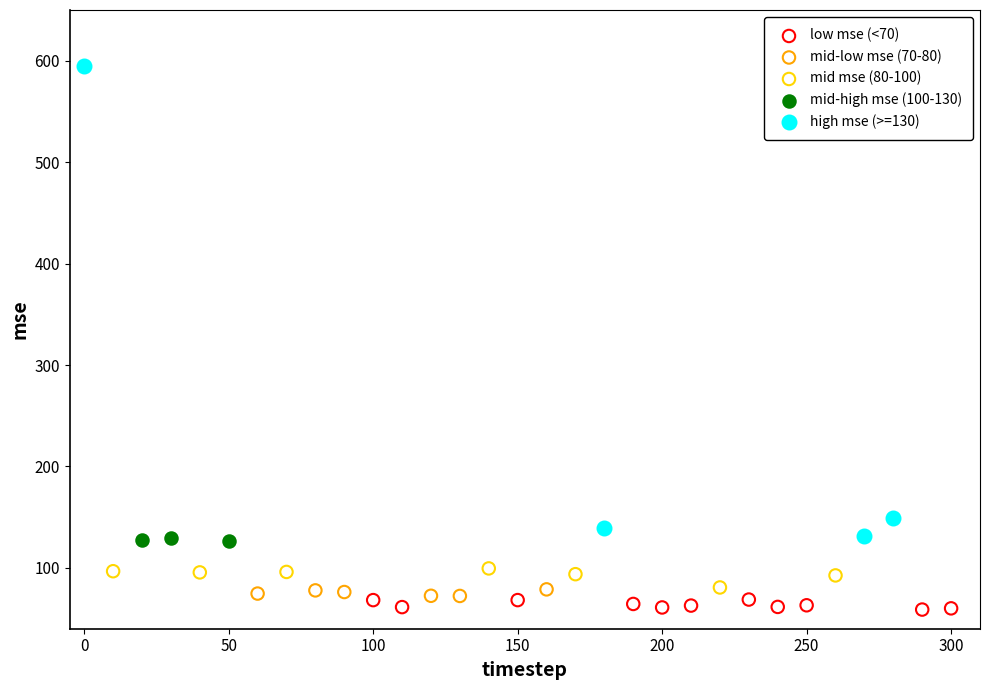

Which series has the largest Y range (max minus min)?

high mse (>=130)